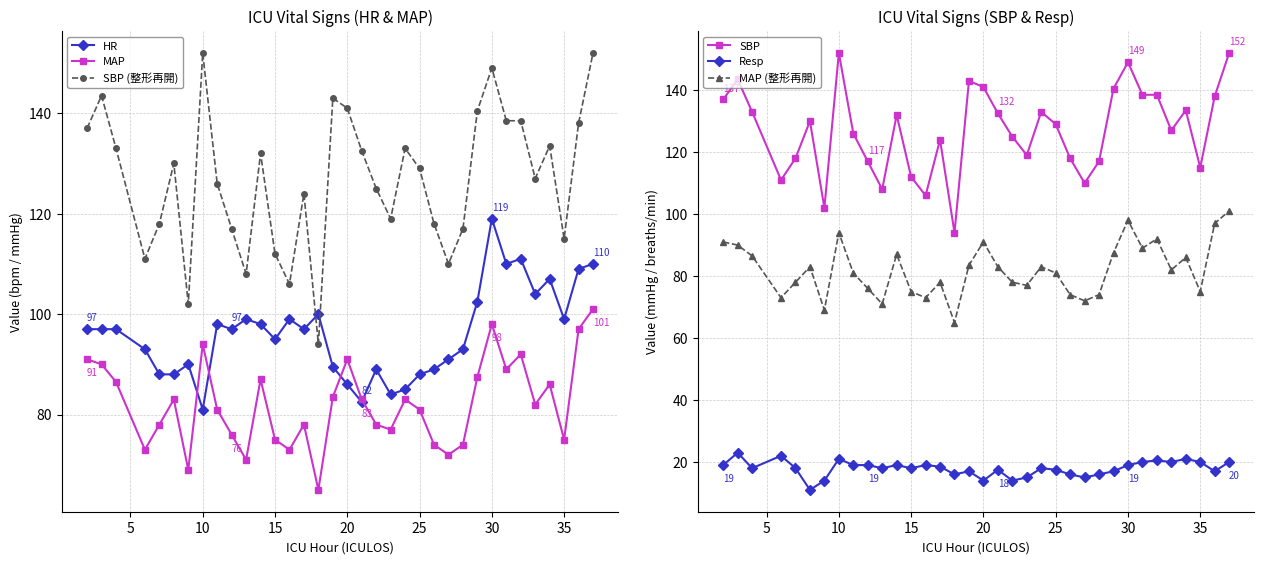

At how many categories does at least one series exceed 140?

7